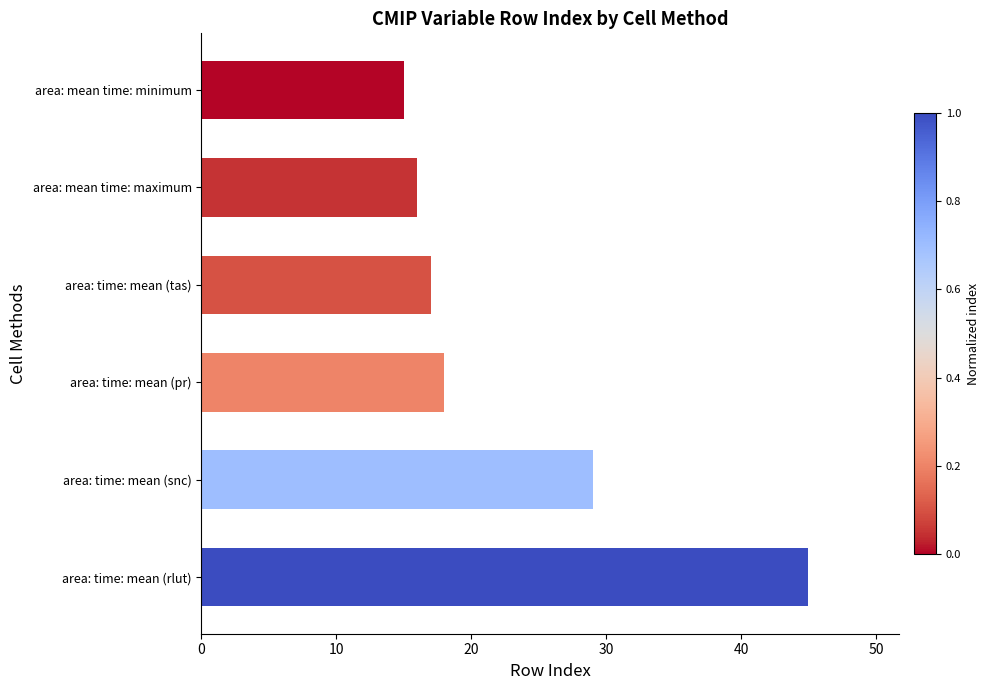

What is the difference between the values at area: time: mean (snc) and area: time: mean (rlut)?

16